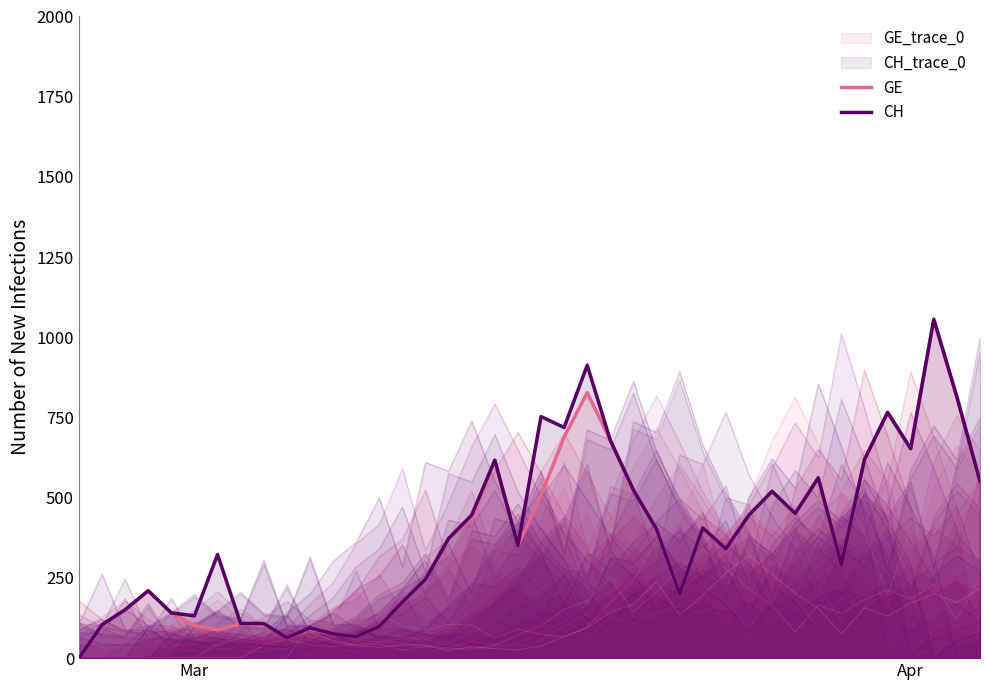

How many positive values does the GE series have?

39